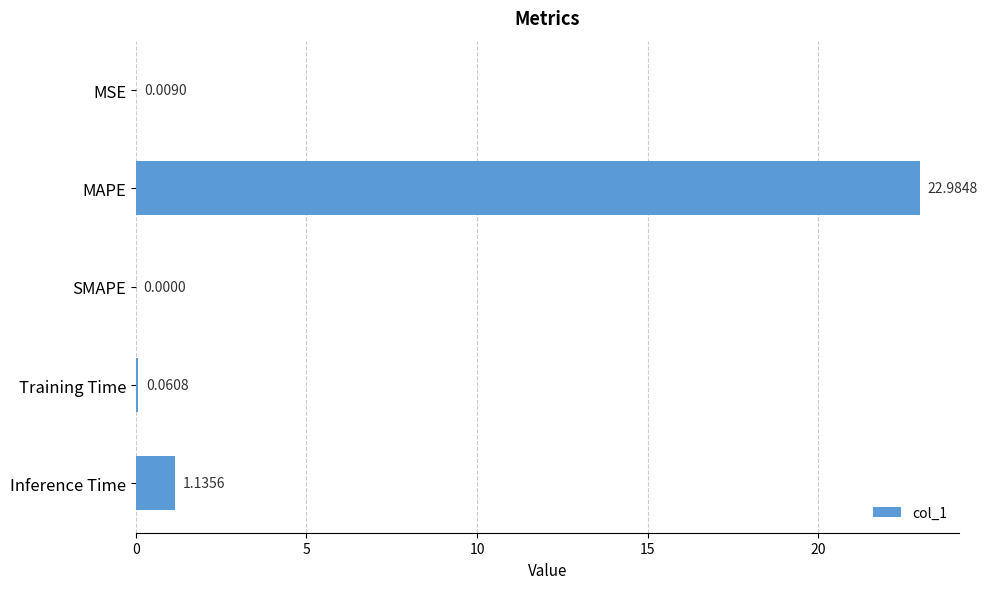

Count the number of values greater than 0.

4